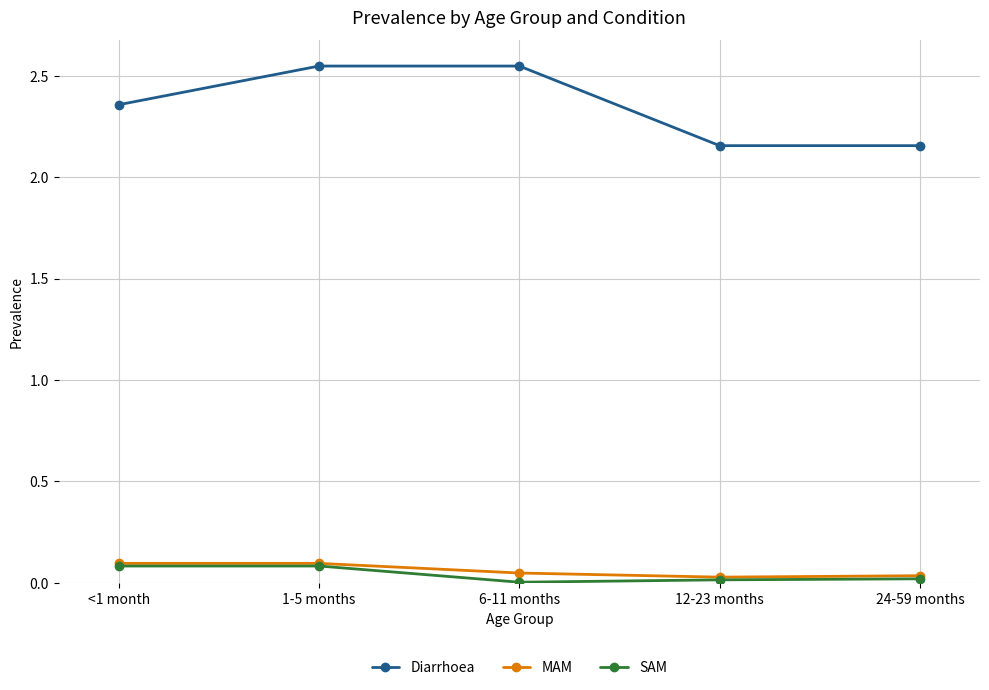

Is this an area chart (filled region under the line)?

No